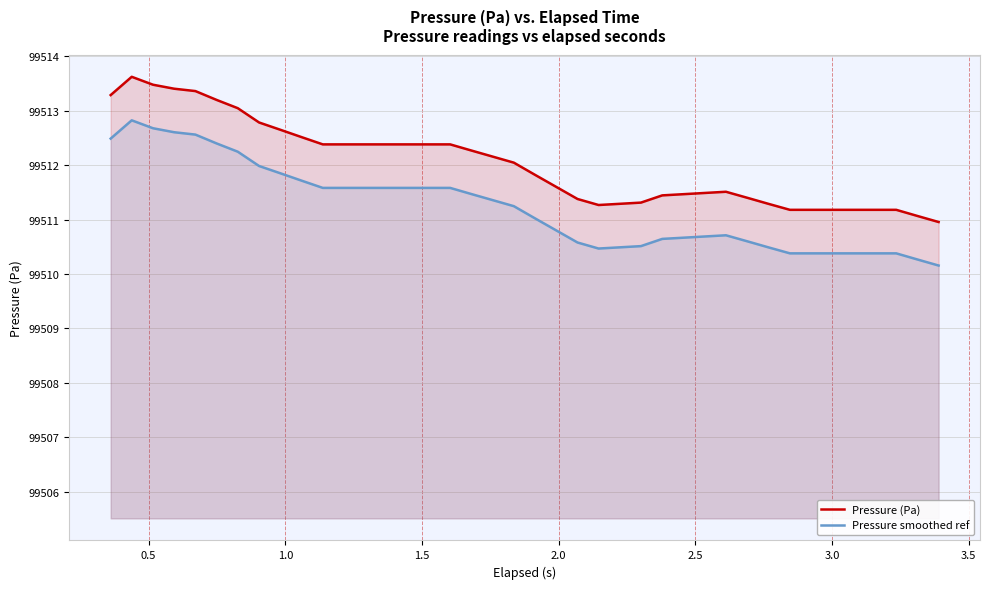

List the series in order of their peak value, lowest first.

Pressure smoothed ref, Pressure (Pa)